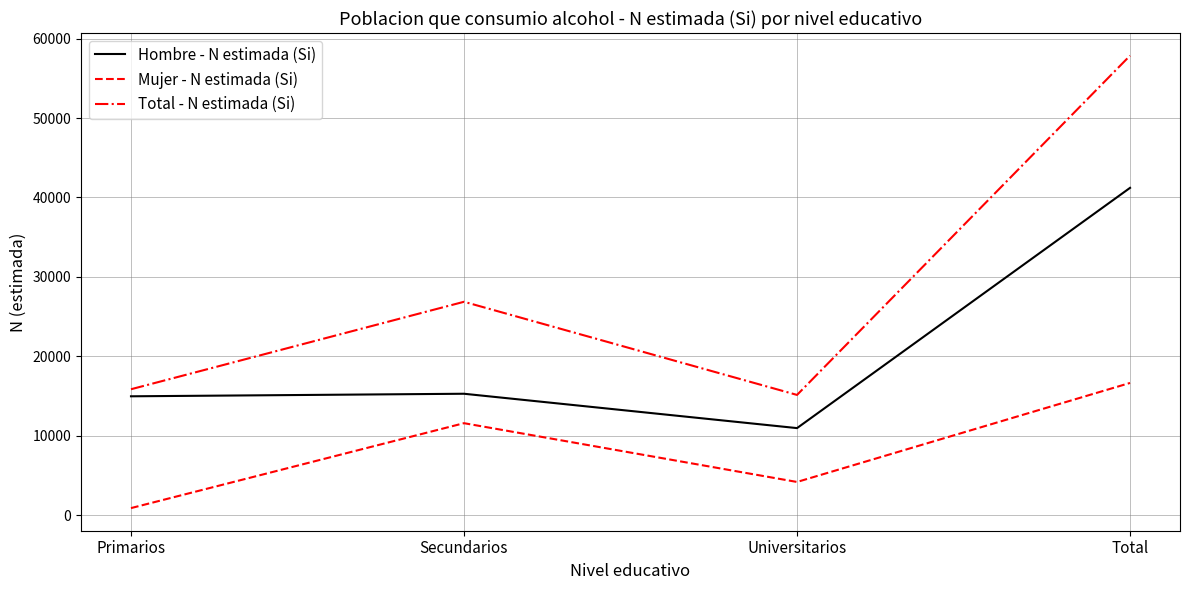

Is this an area chart (filled region under the line)?

No